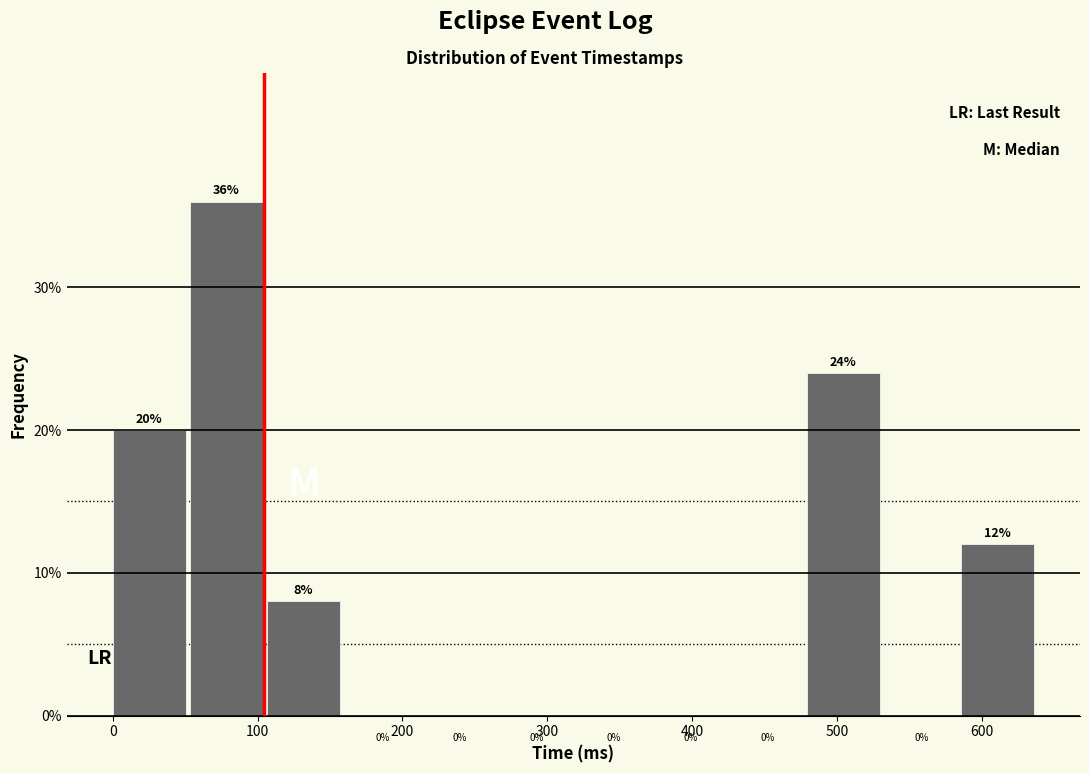

What is the height of the bar covering 110 to 160 on the x-axis? The bar edges are not printed on the chart, so give them approximately, as read against the axis.

8